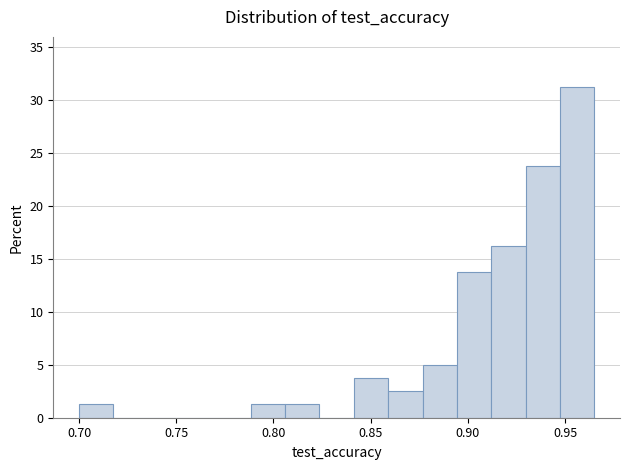

Read against the x-axis, roughly where is the centre of the tallest bar?

0.955